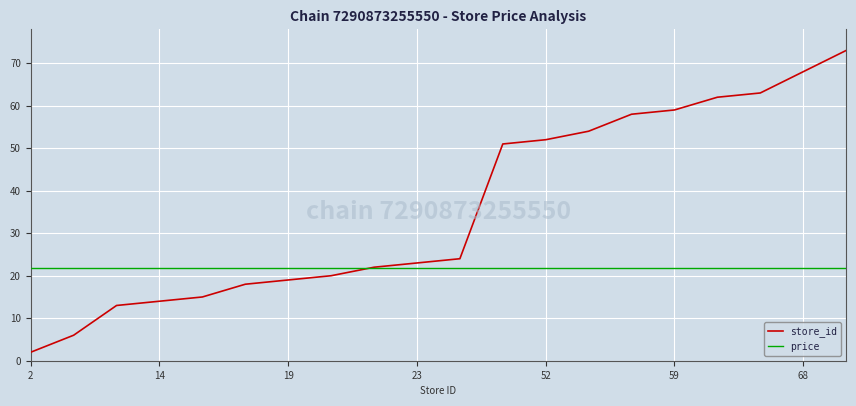

How many lines are shown in the chart?

2